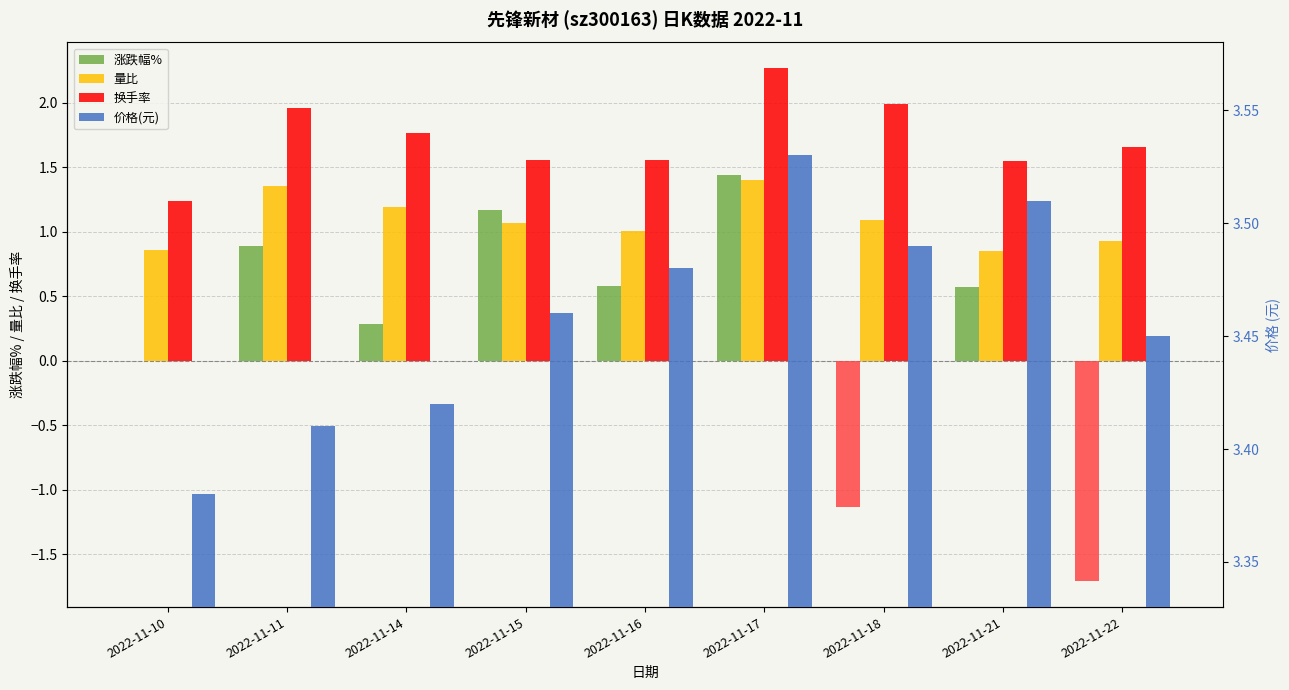

At 2022-11-15, list the series in order from largest to smallest.

价格(元), 换手率, 涨跌幅%, 量比